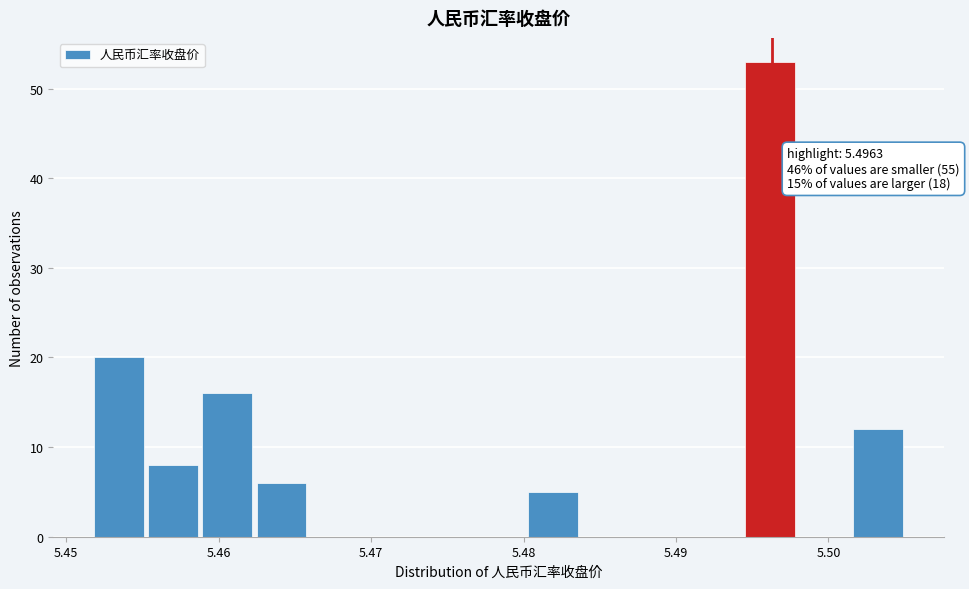

Read against the x-axis, roughly where is the centre of the tallest bar?

5.496